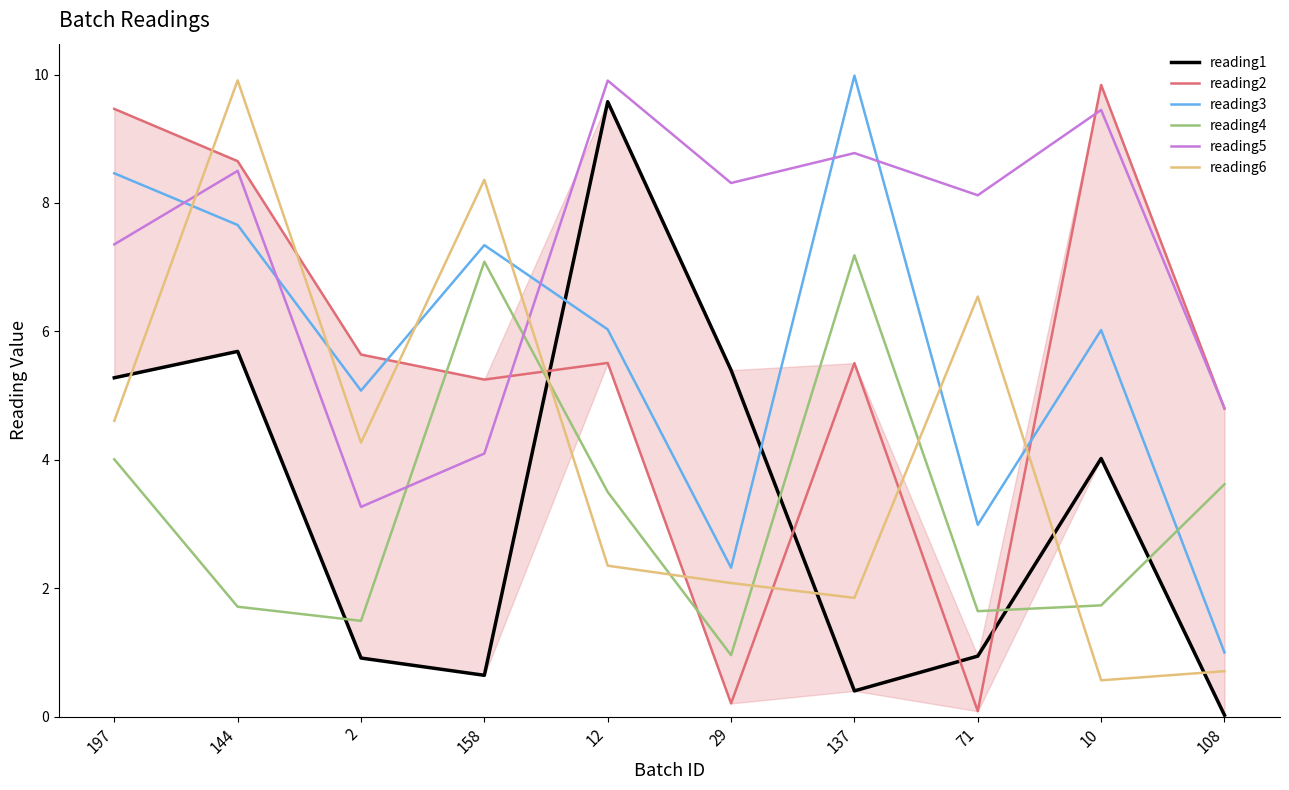

What is the highest value of the reading1 series?

9.6